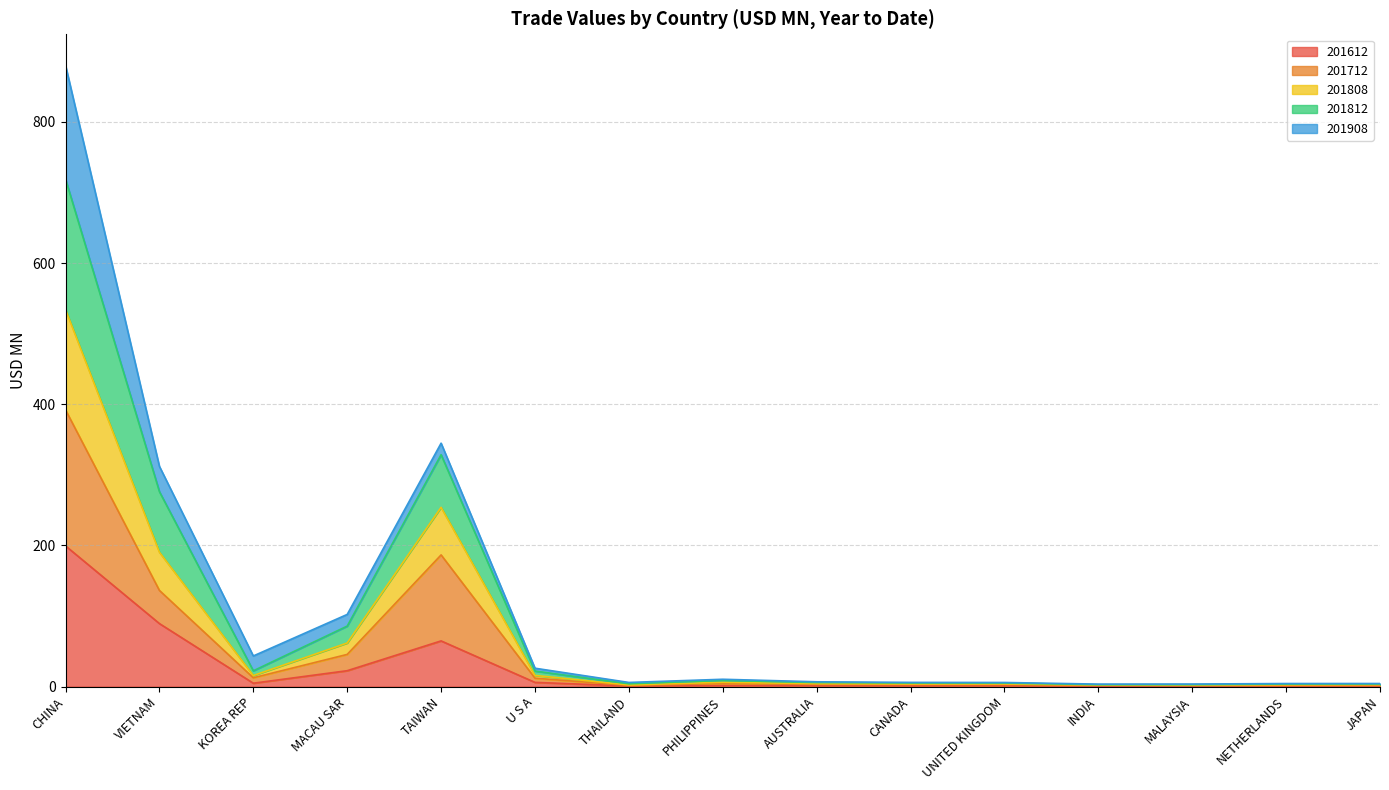

What position from the right is AUSTRALIA?

7